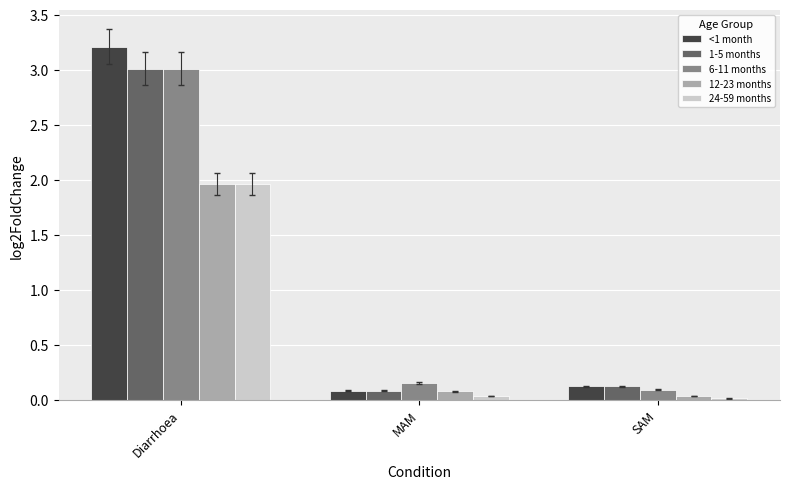

How many bars are there in each group?

5